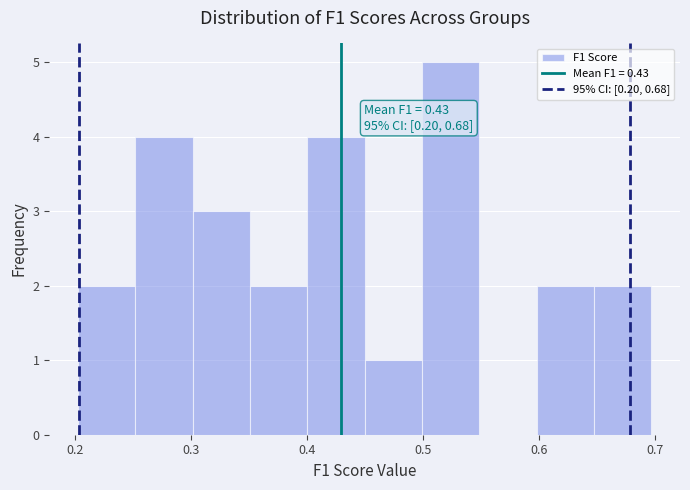

Which range on the x-axis has the tallest bar?

0.50 to 0.55